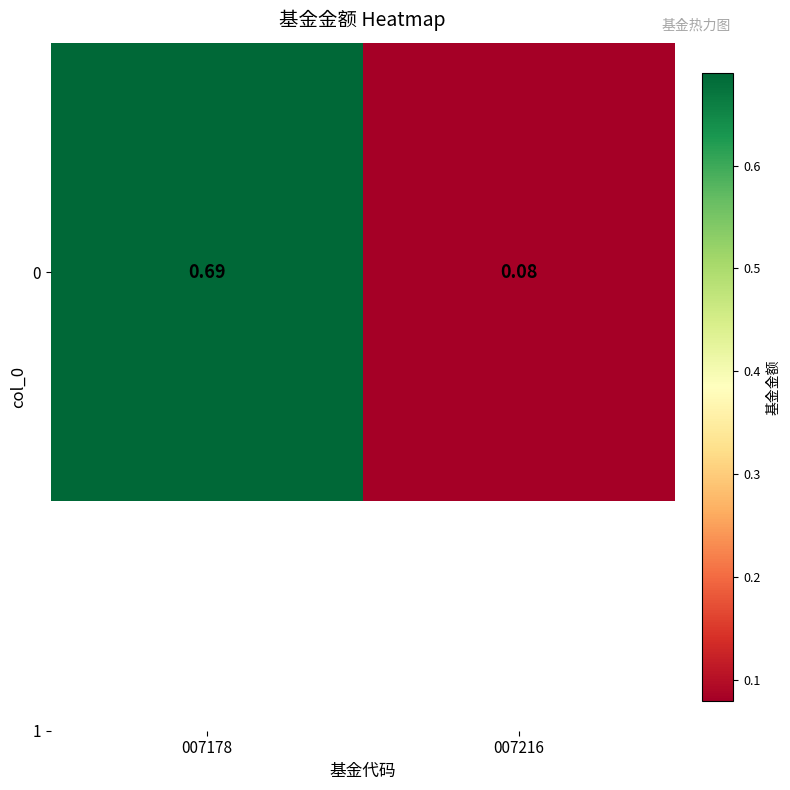

What is the sum of the values at 007216 and 007178?

0.8